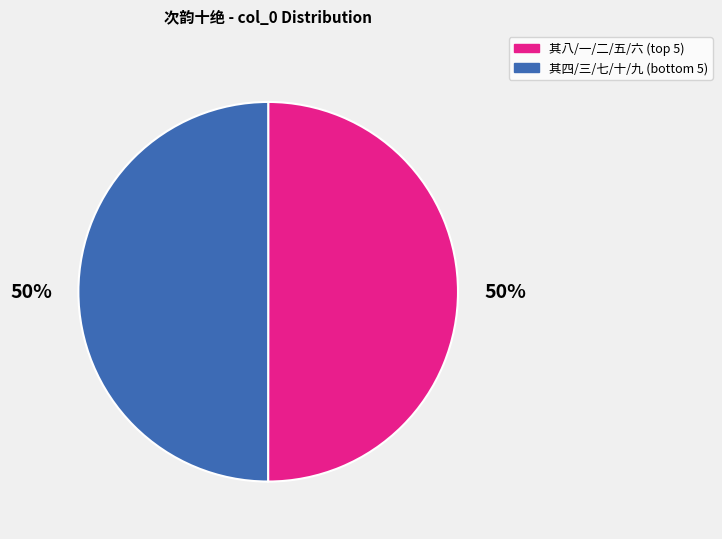

To the nearest percent, what is the average slice percentage?

50%